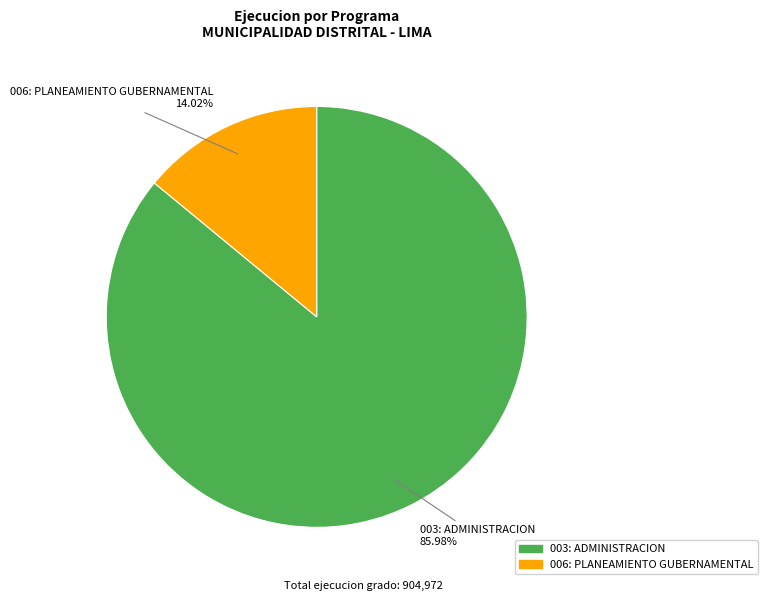

How many segments does this pie chart have?

2